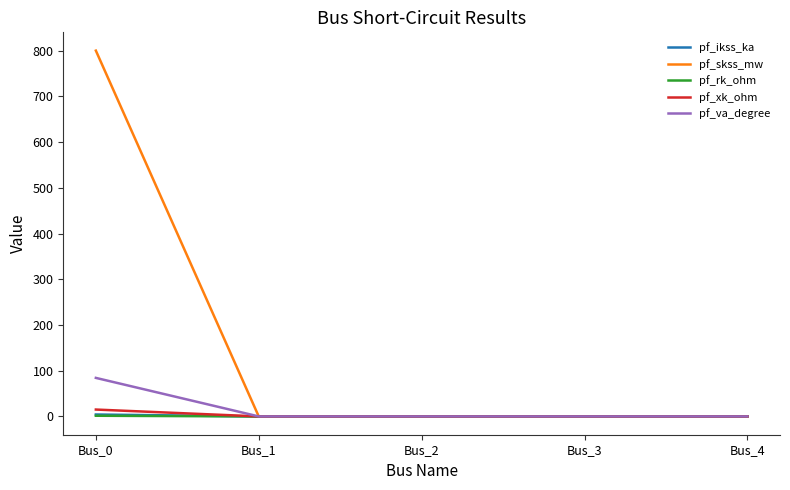

Is it true that pf_xk_ohm equals 0.0 at Bus_3?

True